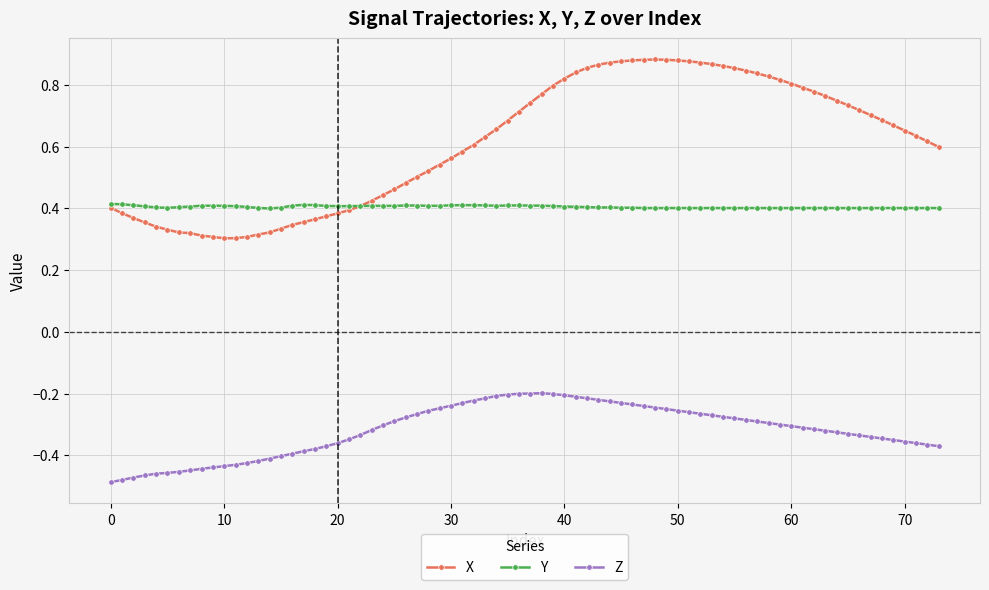

How many times do Y and X cross each other?

1